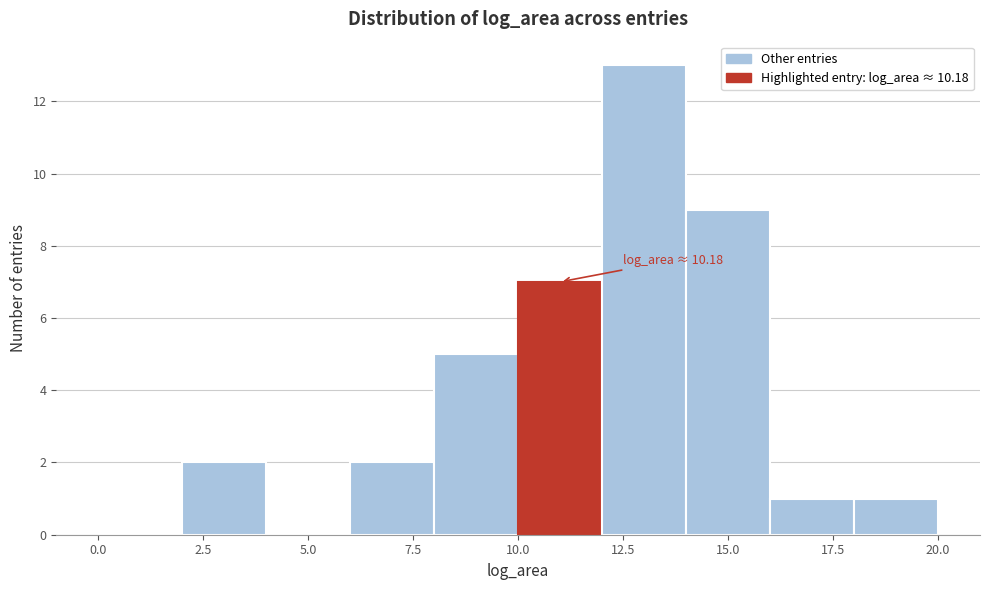

Over which range of the x-axis is the bar tallest?

12 to 14